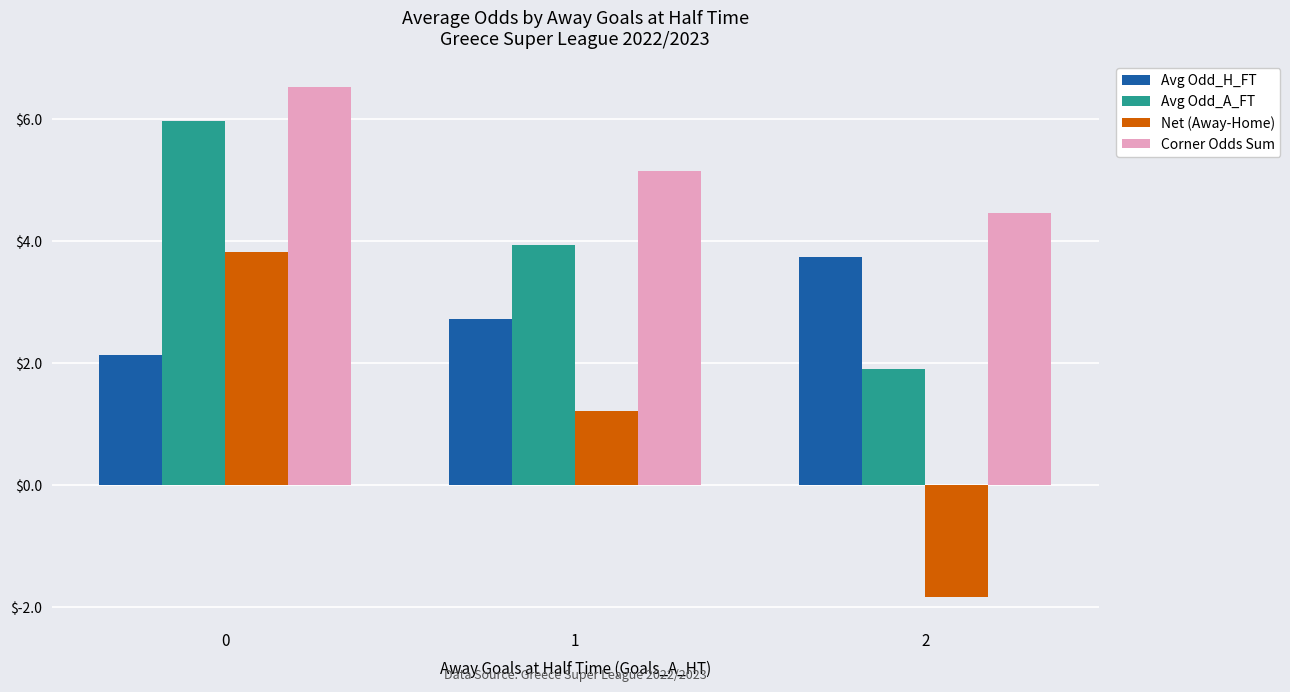

What are all the series names shown in the legend?

Avg Odd_H_FT, Avg Odd_A_FT, Net (Away-Home), Corner Odds Sum